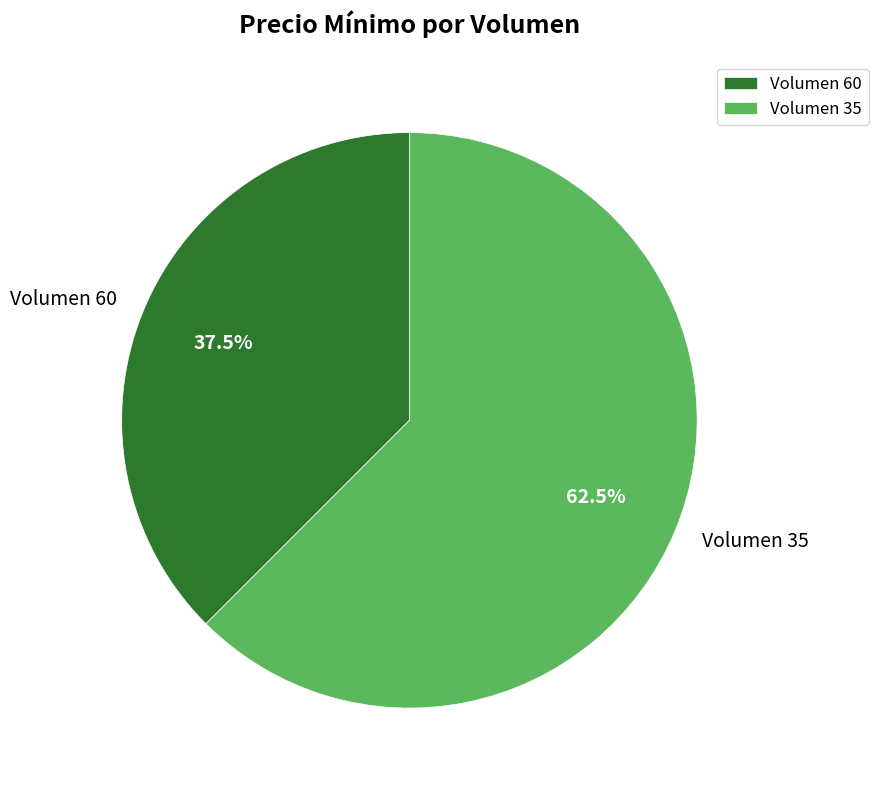

Rank the categories by value from highest to lowest.

Volumen 35, Volumen 60